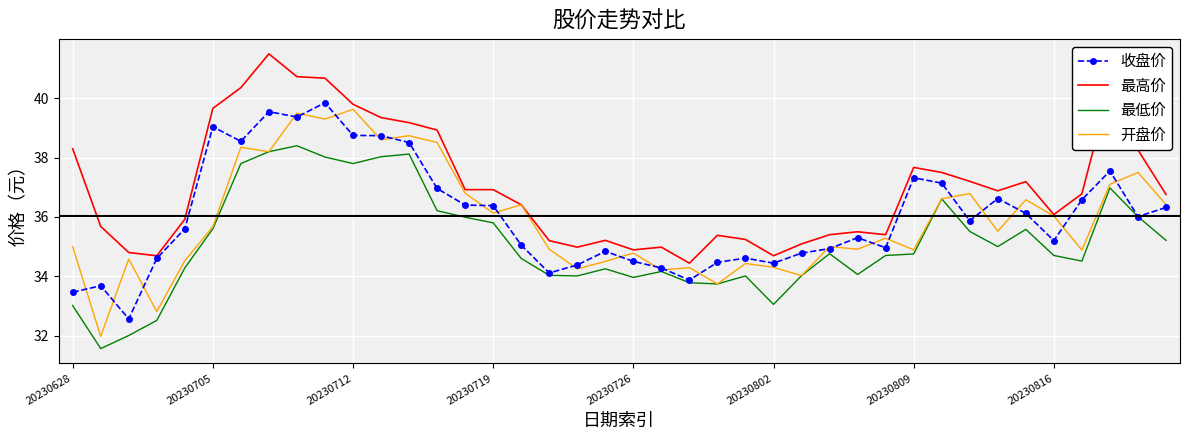

What is the lowest value of the 最低价 series?

31.6